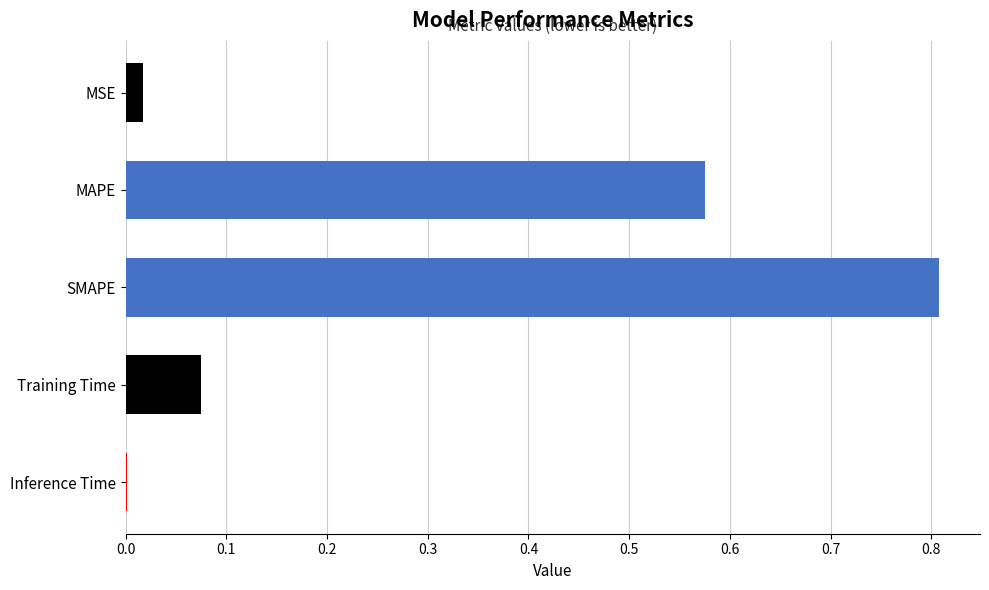

Are the bars grouped side by side (vs. stacked)?

No